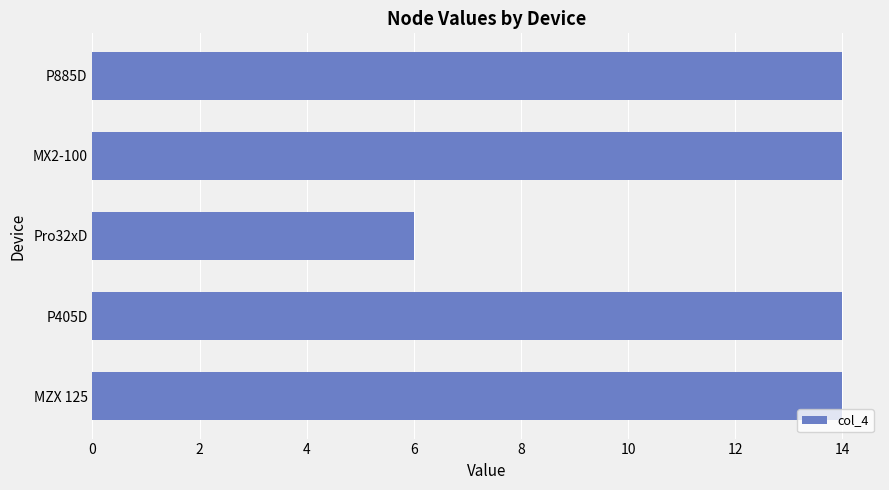

What is the difference between the maximum and minimum values?

8